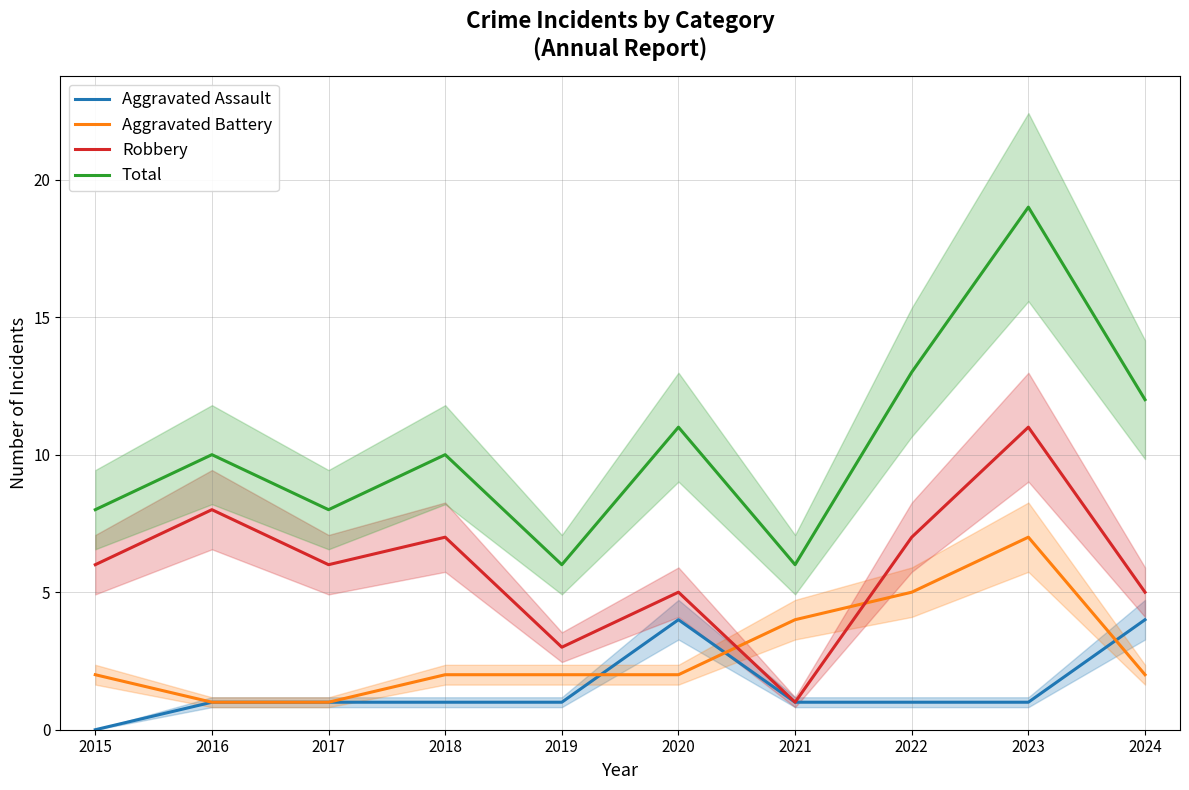

Is it true that Aggravated Battery equals 2 at 2020?

True